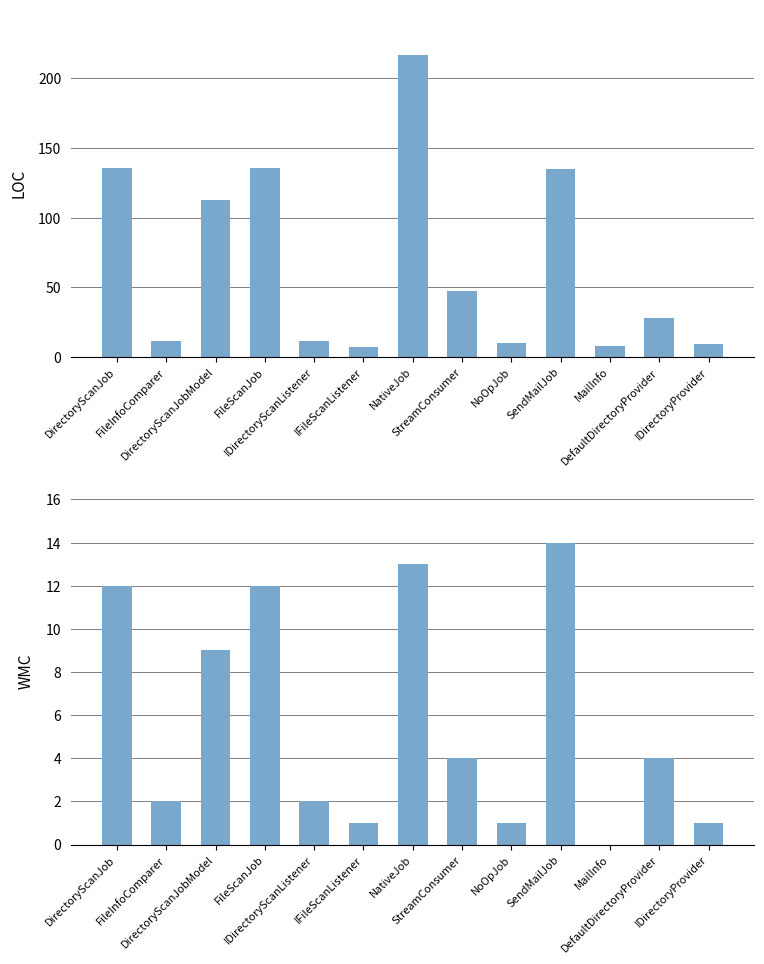

Rank the series by their average value, from highest to lowest.

LOC, WMC